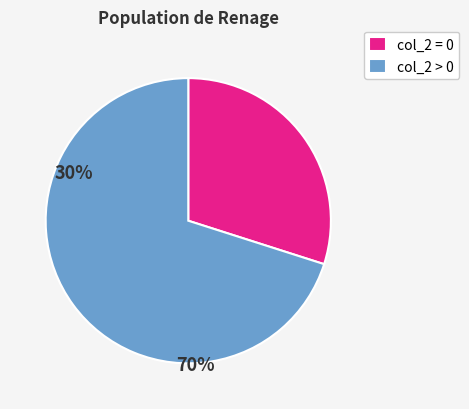

What is the majority slice?

col_2 > 0